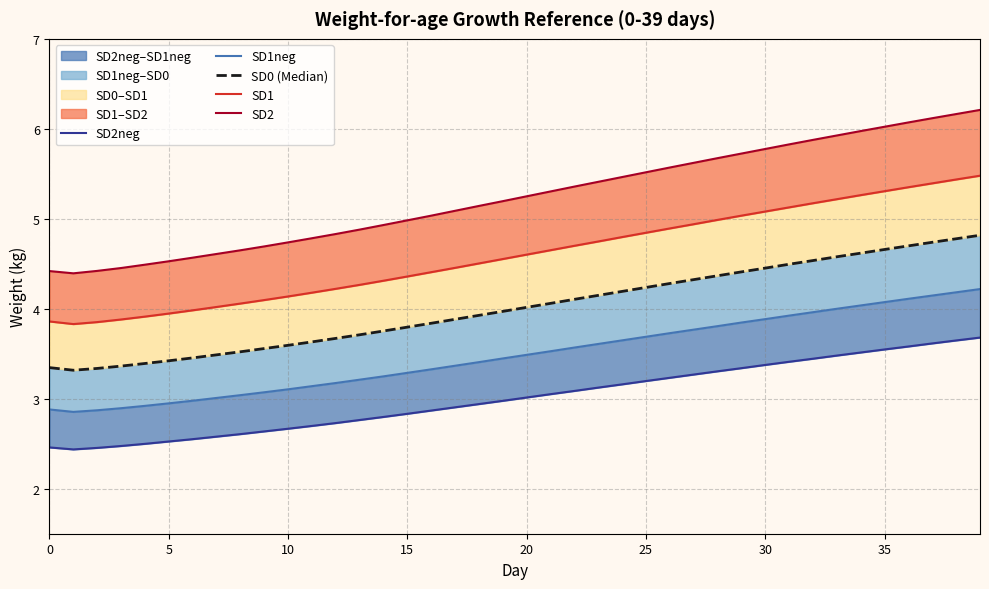

True or false: SD1 and SD0 (Median) intersect in this chart.

False